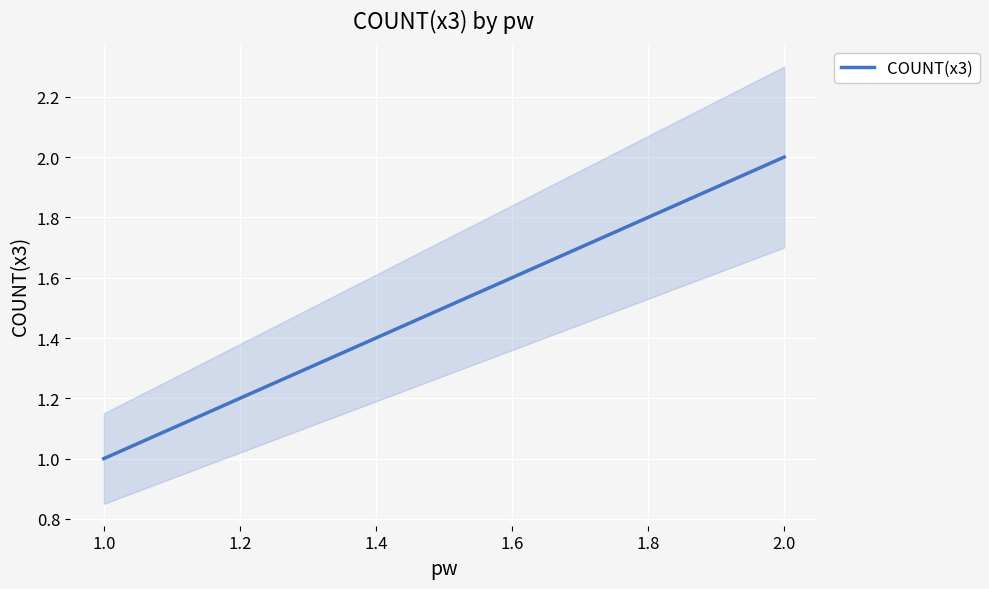

What is the difference between the maximum and minimum values?

1